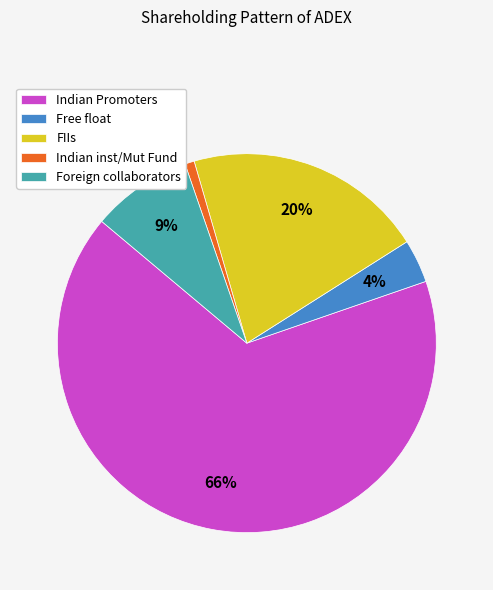

Rank the categories by value from highest to lowest.

Indian Promoters, FIIs, Foreign collaborators, Free float, Indian inst/Mut Fund